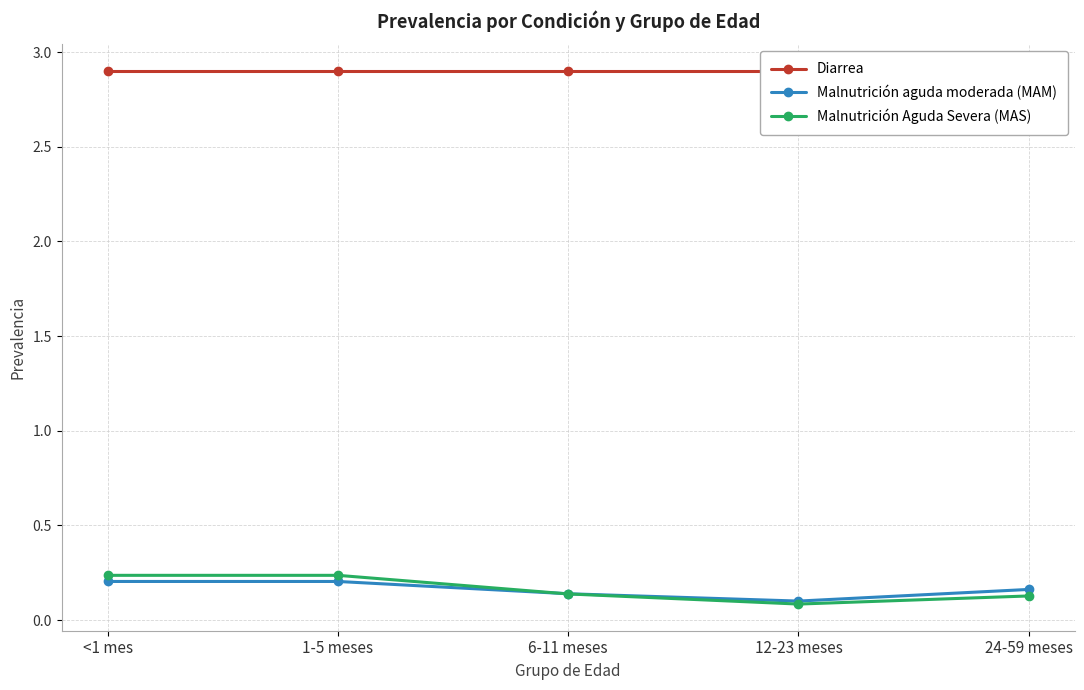

What is the maximum value for Malnutrición aguda moderada (MAM)?

0.2